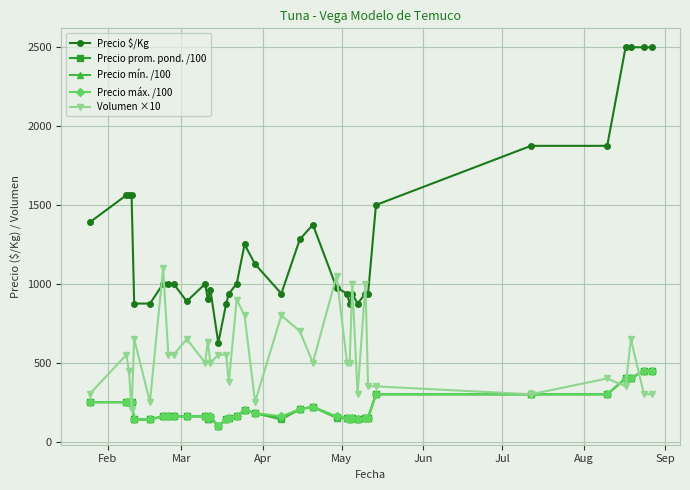

Does the chart display data point markers on the line(s)?

Yes